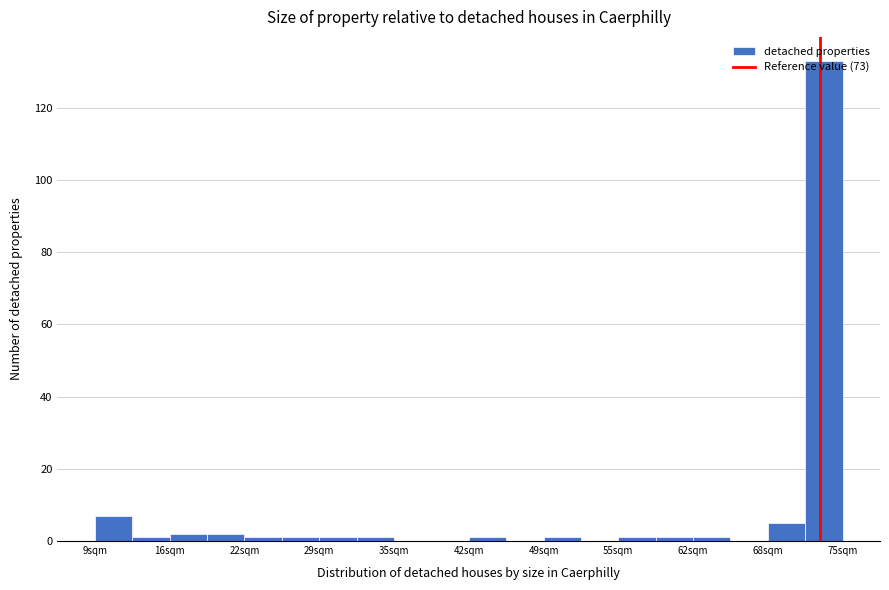

Around what value on the x-axis is the tallest bar? Give the approximate position of its centre, as read against the axis.

73